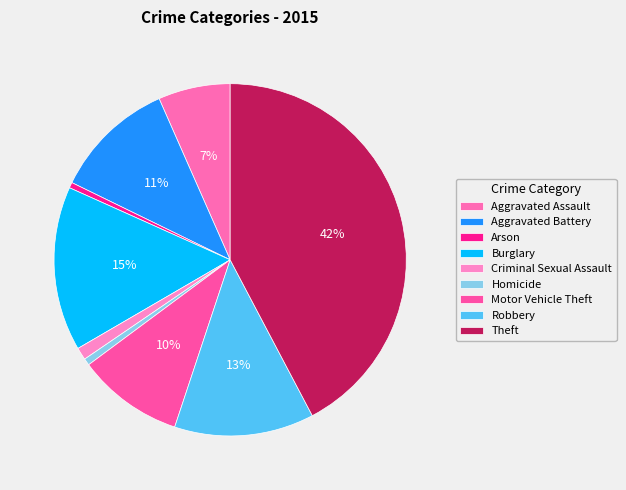

To the nearest percent, what percentage of the pie is Aggravated Assault?

7%